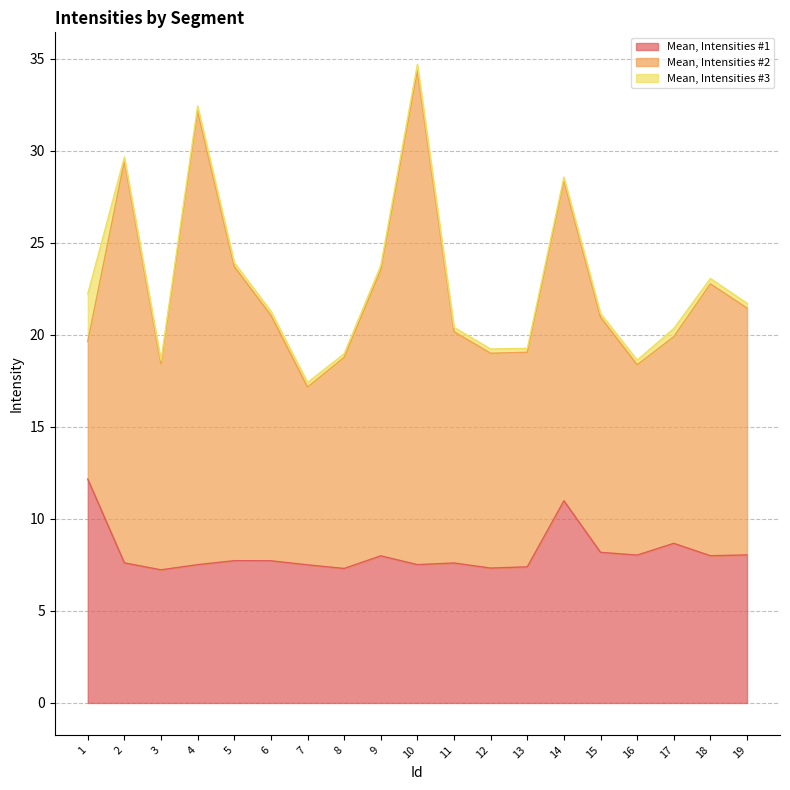

What are all the series names shown in the legend?

Mean, Intensities #1, Mean, Intensities #2, Mean, Intensities #3